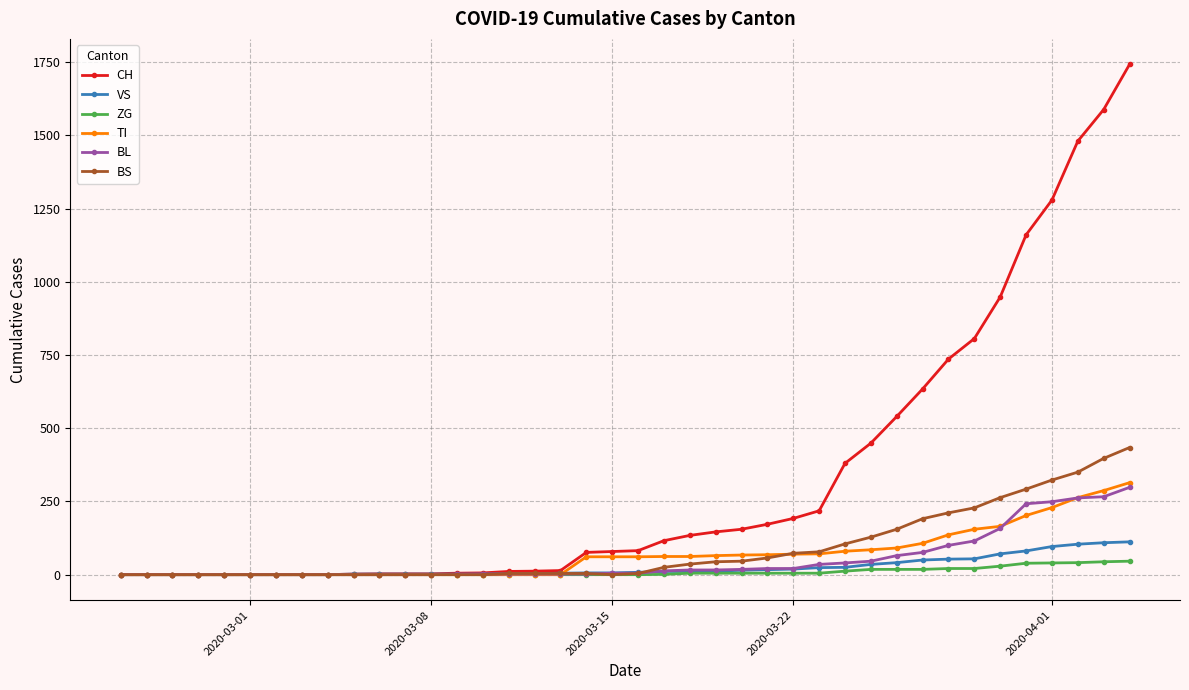

Which series has the largest range (max minus min)?

CH